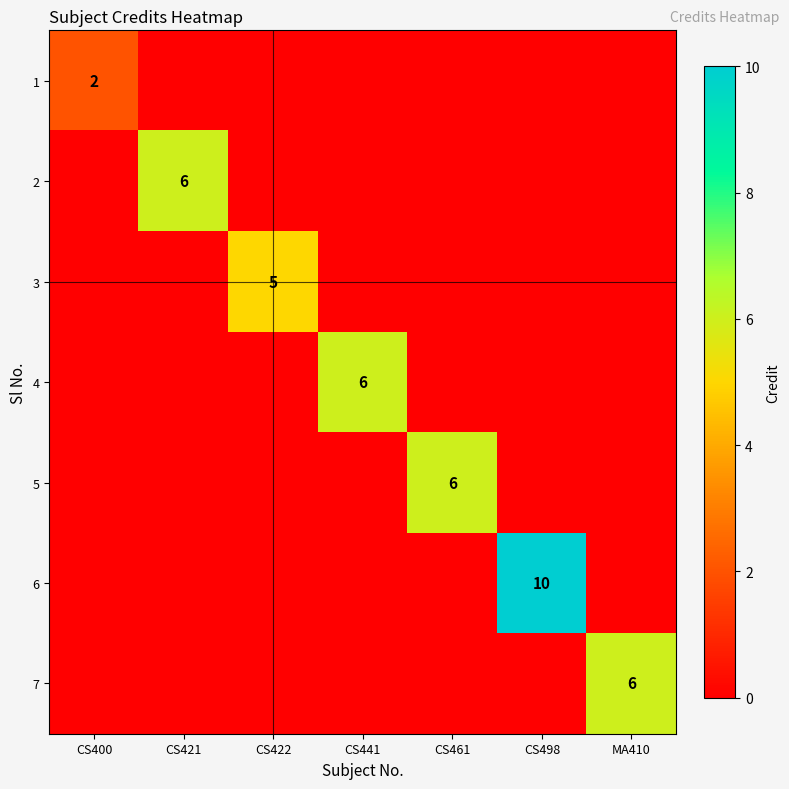

What is the difference between the highest and lowest values at CS441?

6